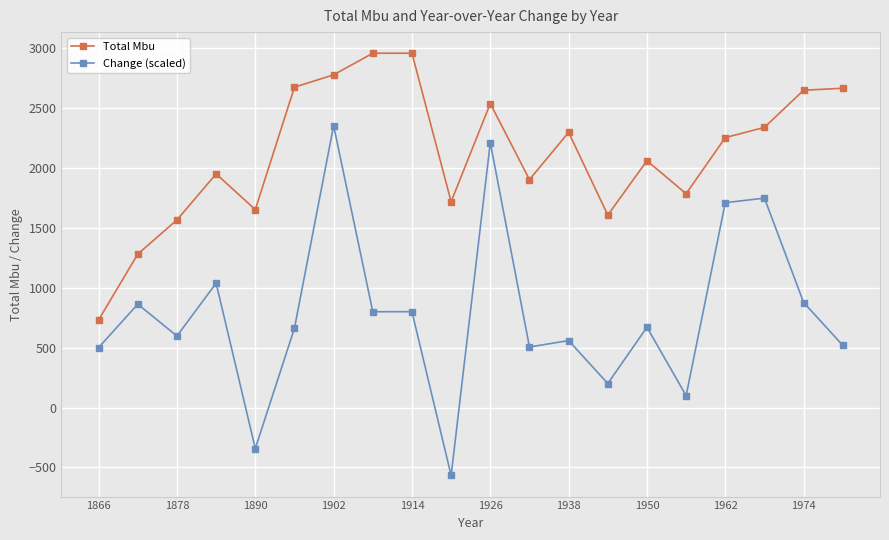

List the series in order of their overall mean, highest first.

Total Mbu, Change (scaled)